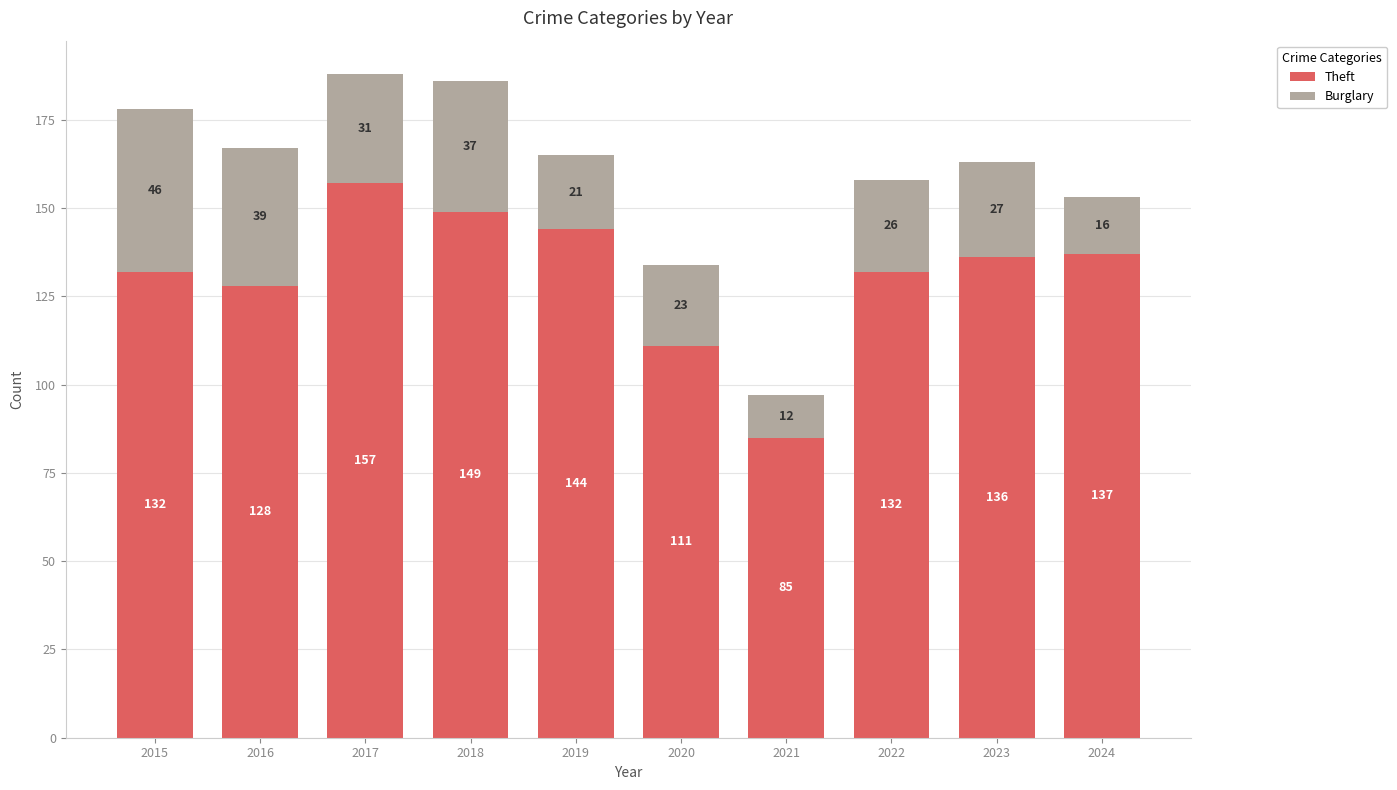

The value of Theft at 2022 is 39. True or false?

False